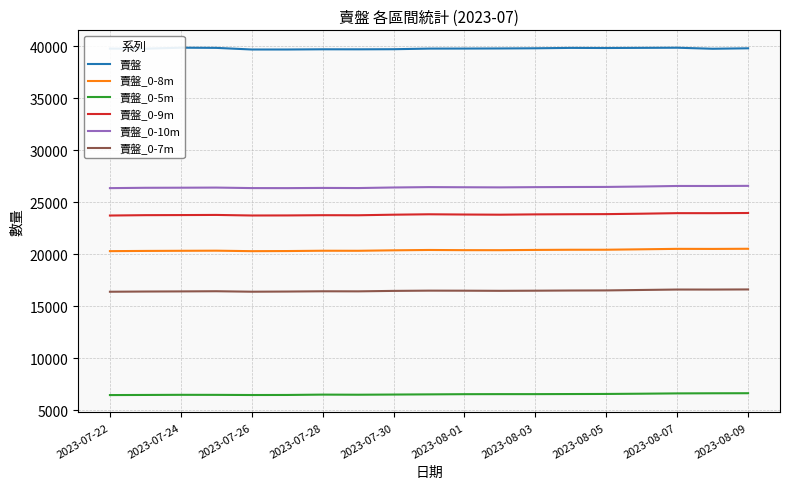

True or false: 賣盤_0-5m and 賣盤_0-9m intersect in this chart.

False